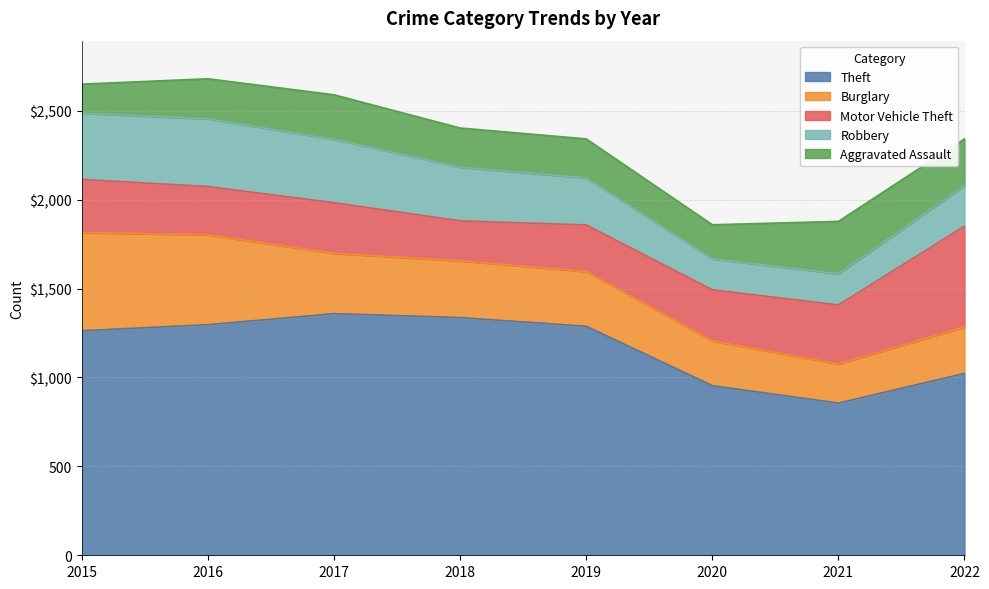

At which label does Robbery first exceed 302?

2015